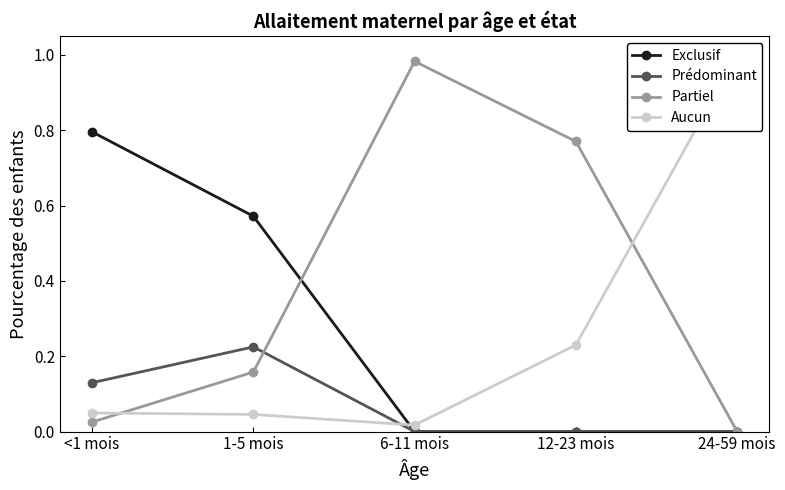

At which label is Exclusif closest to 0?

6-11 mois